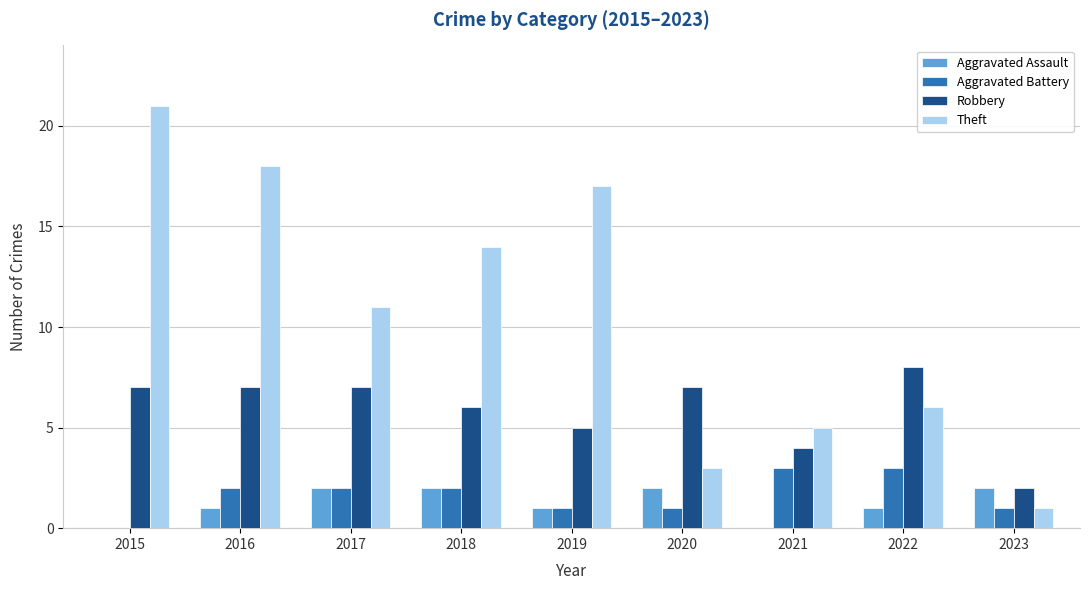

Which series changed the most between 2016 and 2023?

Theft